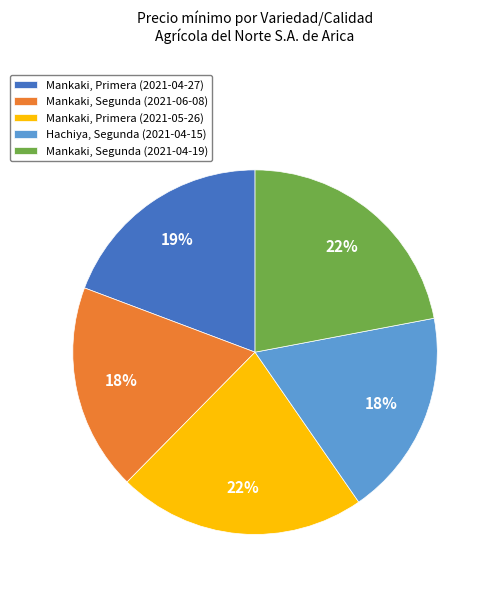

Approximately how many times larger is the value at Mankaki, Segunda (2021-04-19) compared to Mankaki, Segunda (2021-06-08)?

1.2